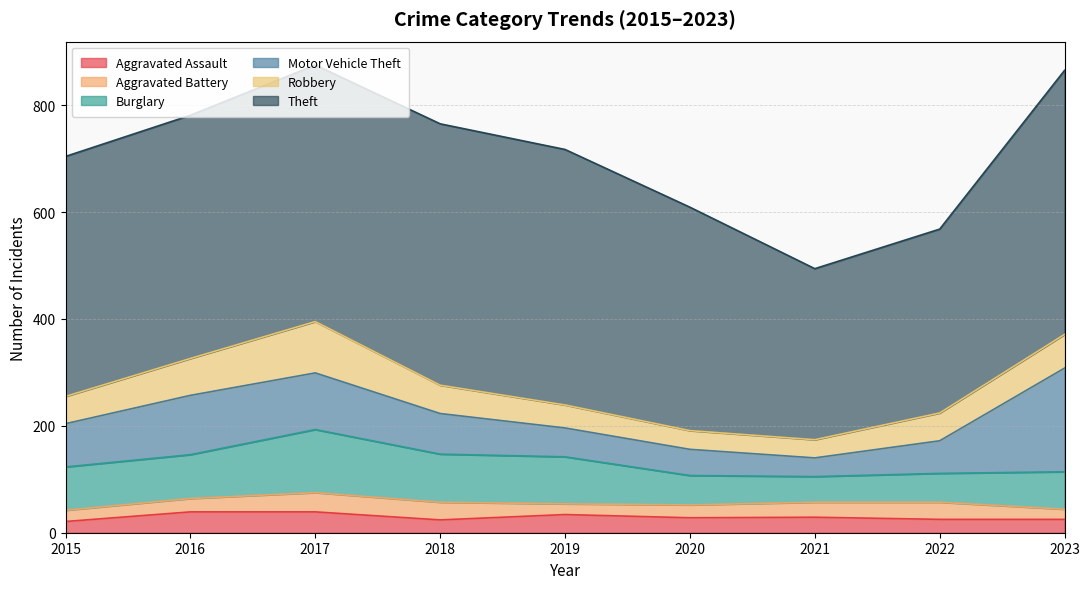

How many data points in Theft are less than 455?

4